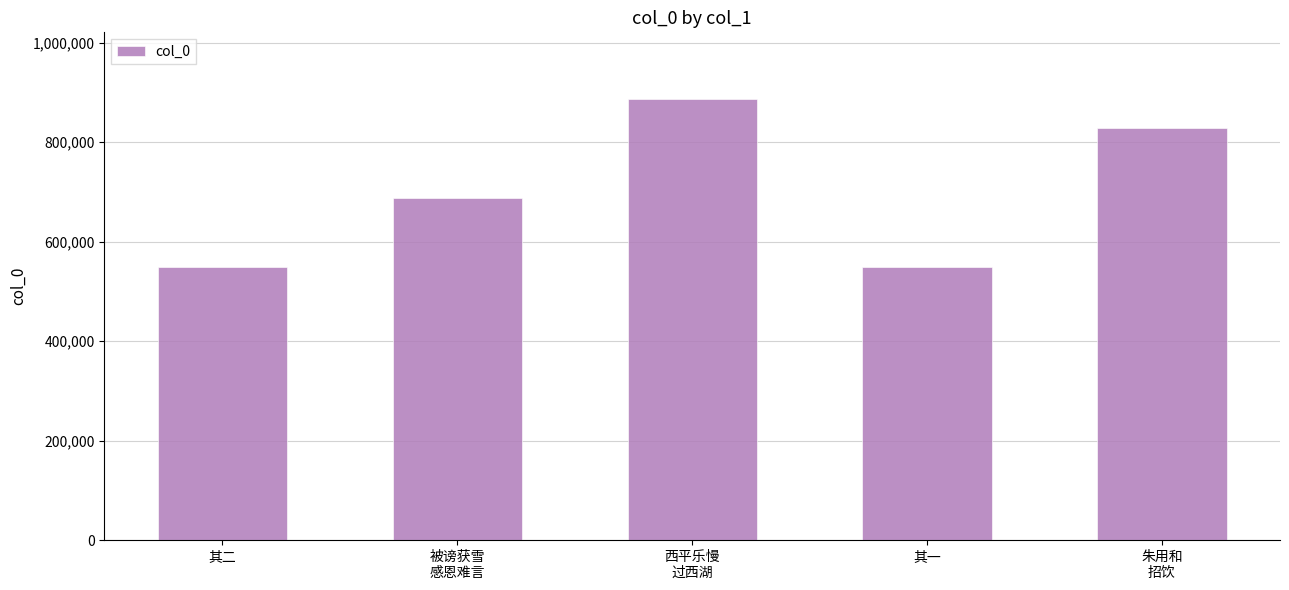

At which category does the chart reach its peak across all series?

西平乐慢
过西湖